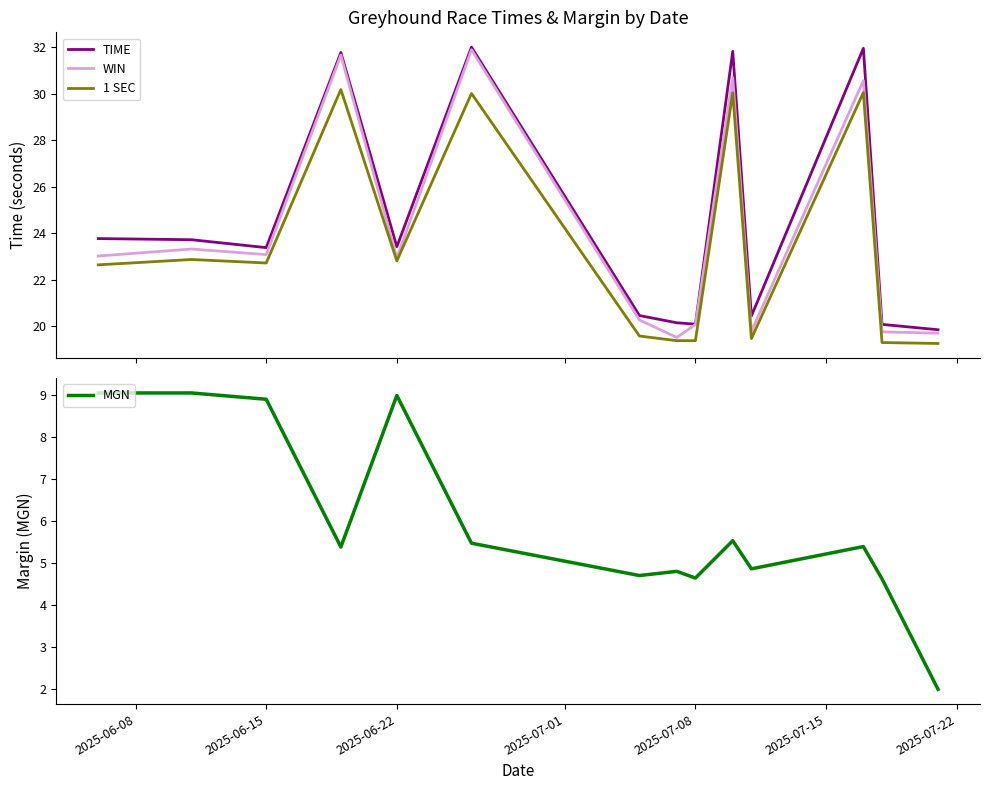

Is it true that MGN equals 14.6 at 2025-06-15?

False